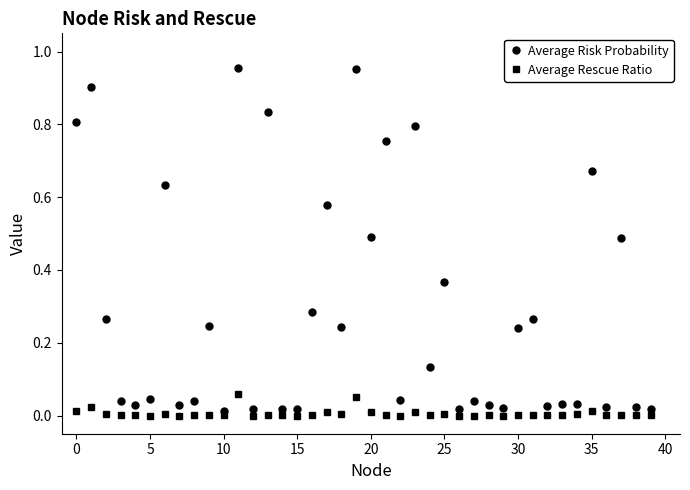

True or false: Average Risk Probability has more than 2 points higher than both neighbors.

True